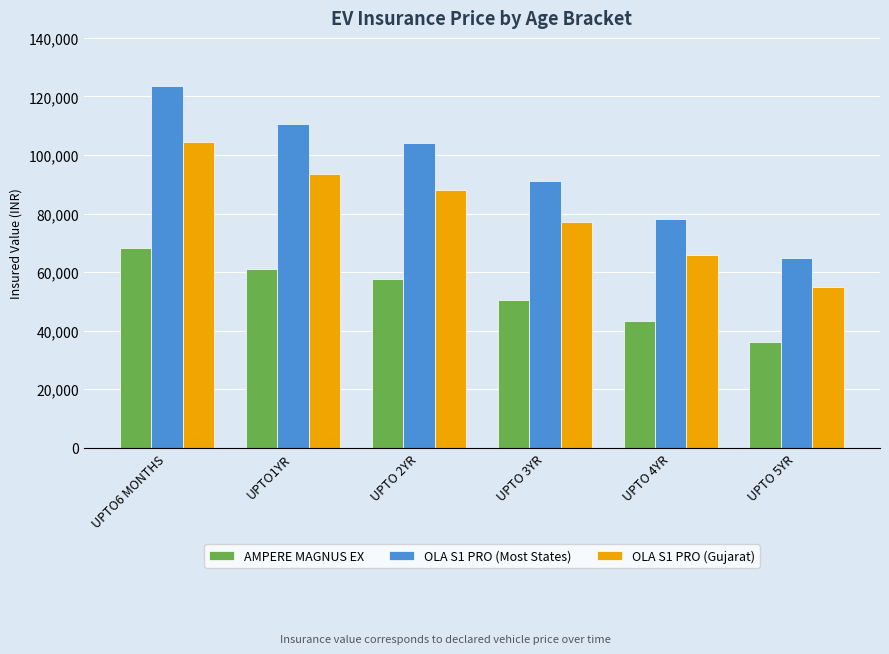

What value does the OLA S1 PRO (Most States) series have at UPTO1YR, to the nearest 10?

110500